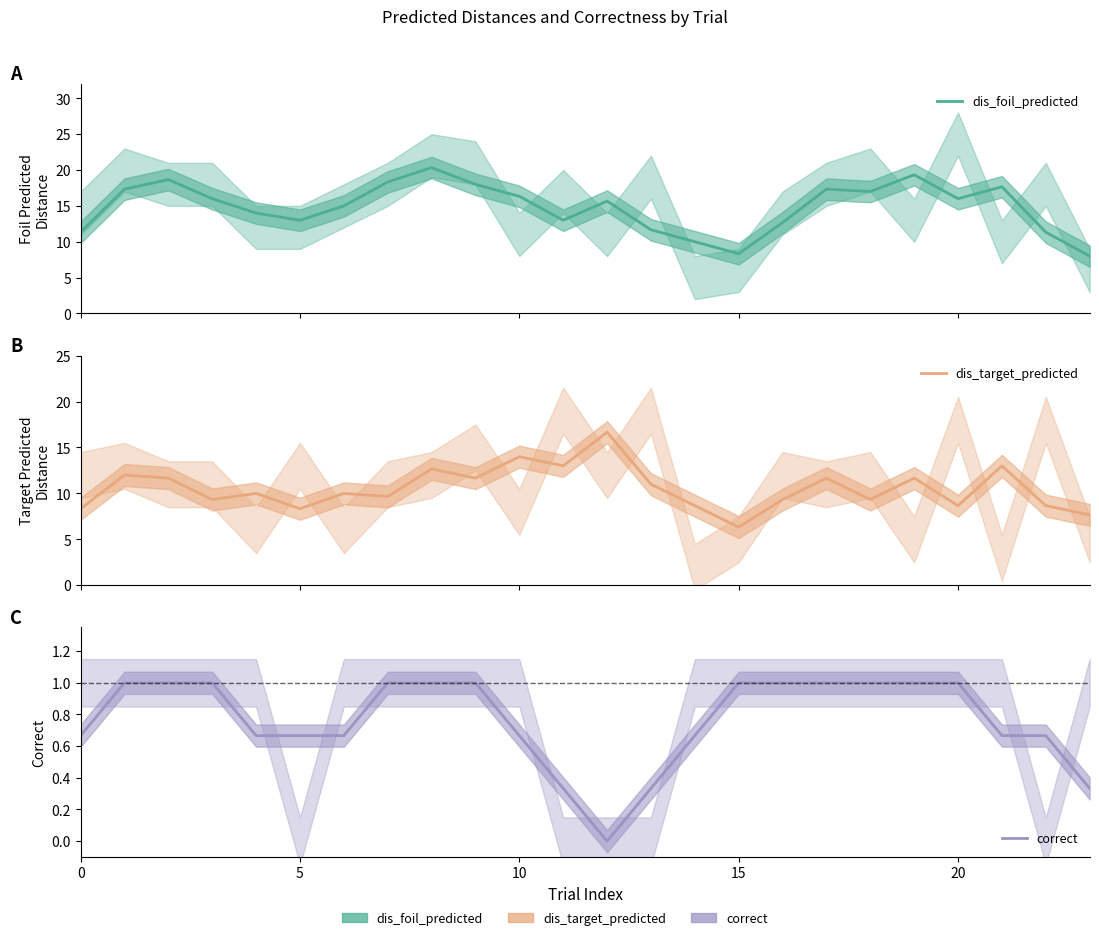

How many distinct data groups are displayed?

3